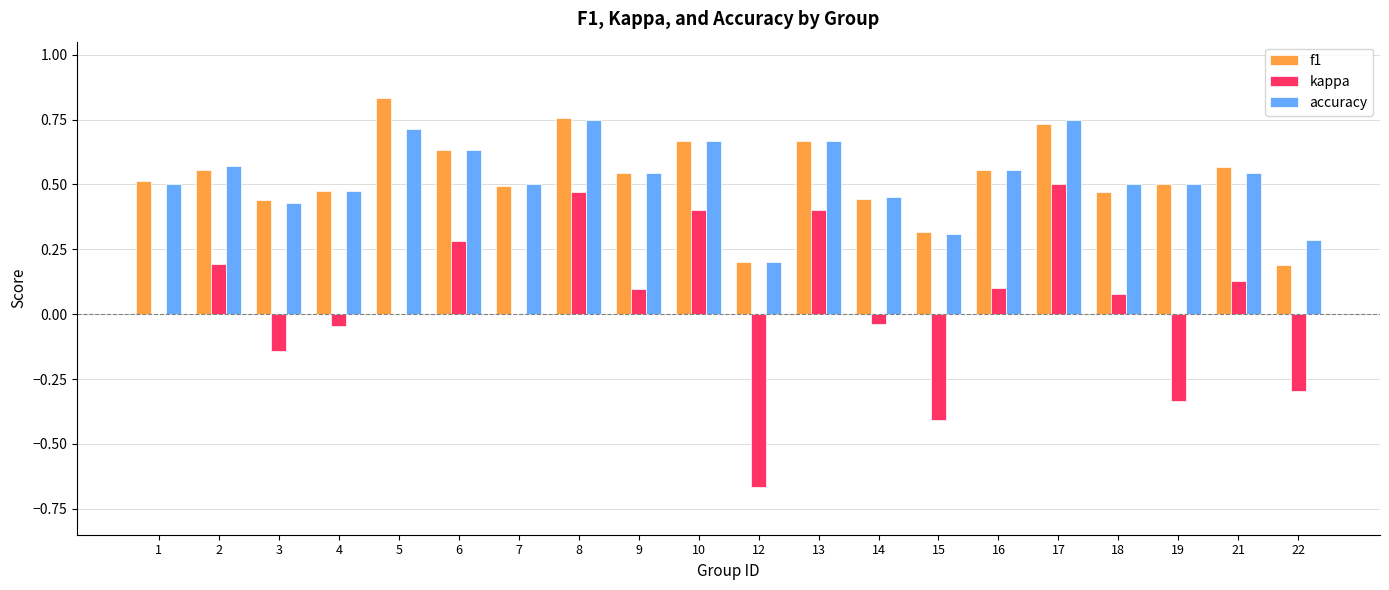

How many accuracy values are between 0 and 1?

20